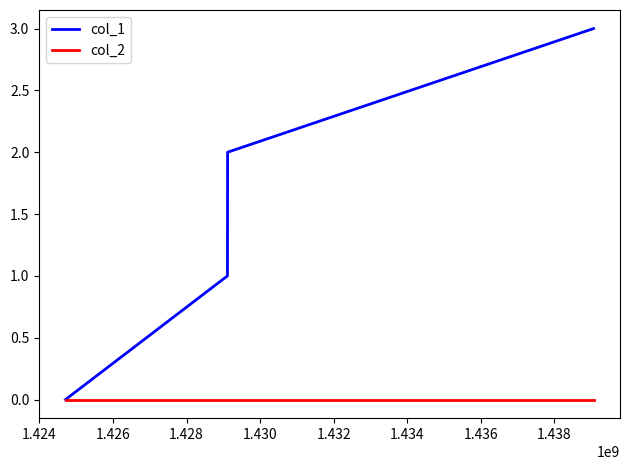

Which series has the largest range (max minus min)?

col_1